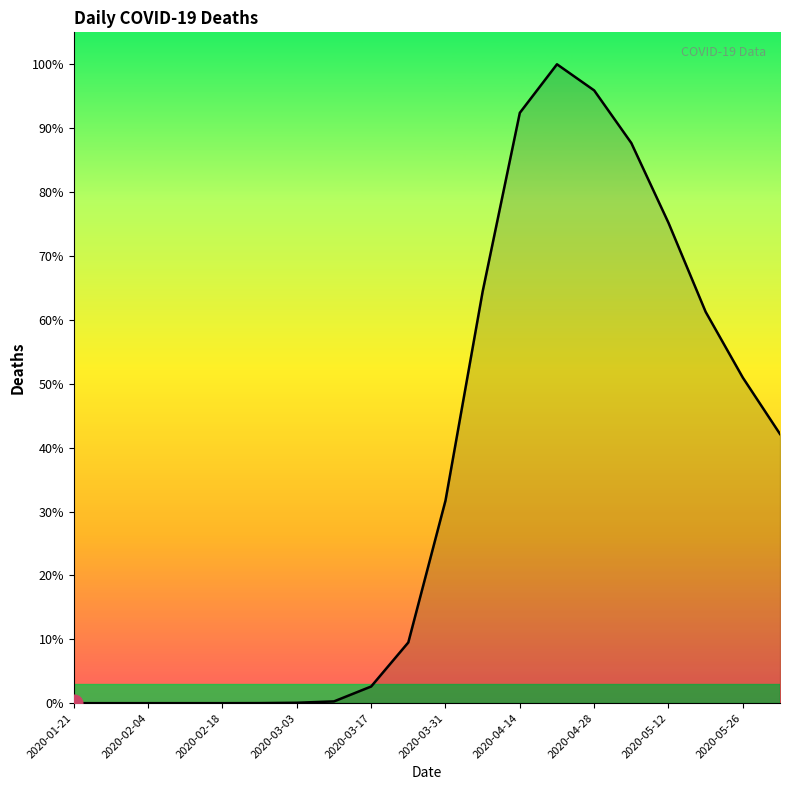

Is this an area chart (filled region under the line)?

Yes